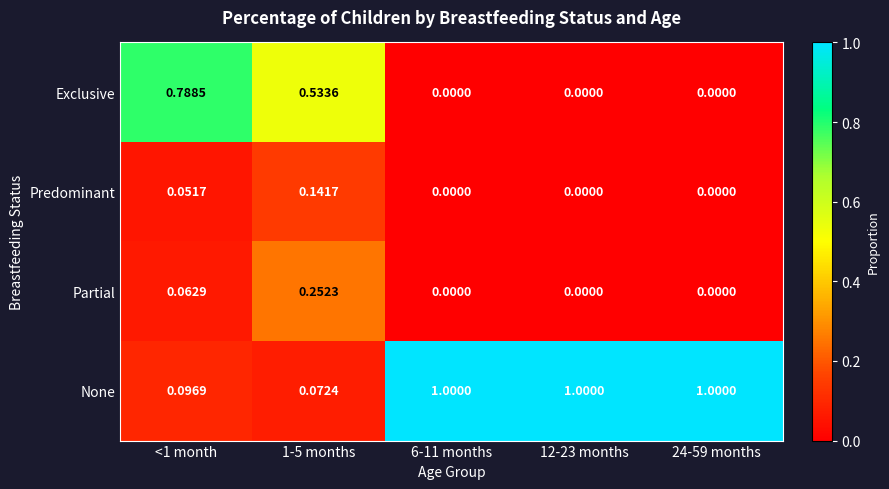

What is the total value across all series at 6-11 months?

1.0